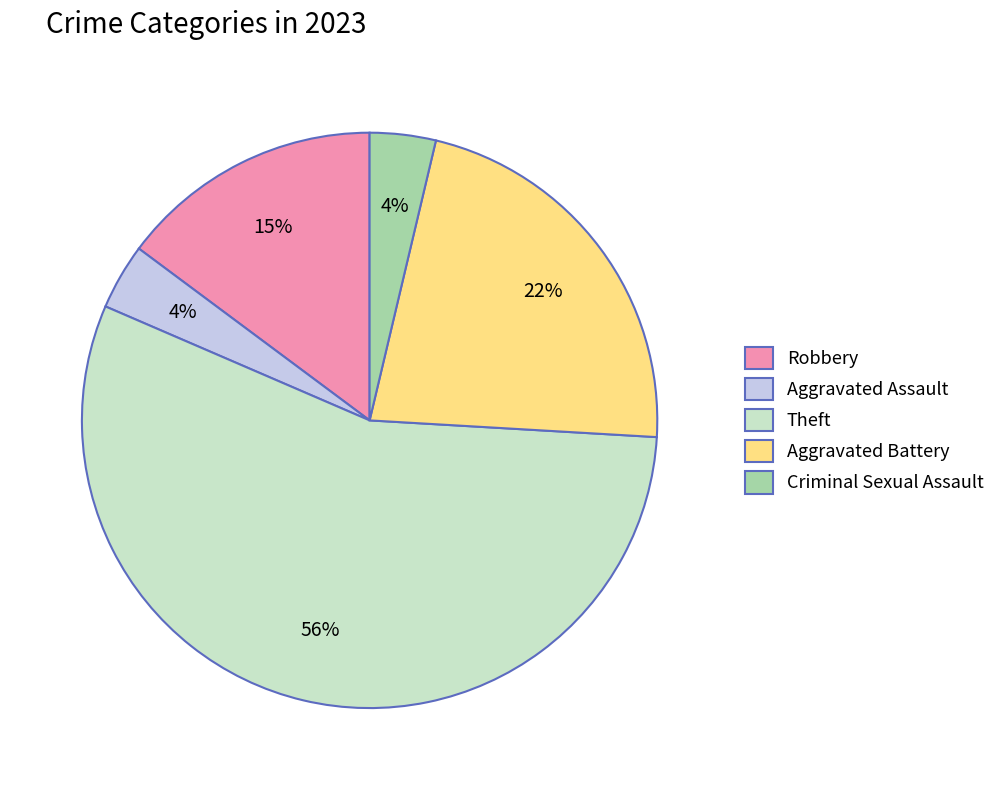

What is the majority slice?

Theft